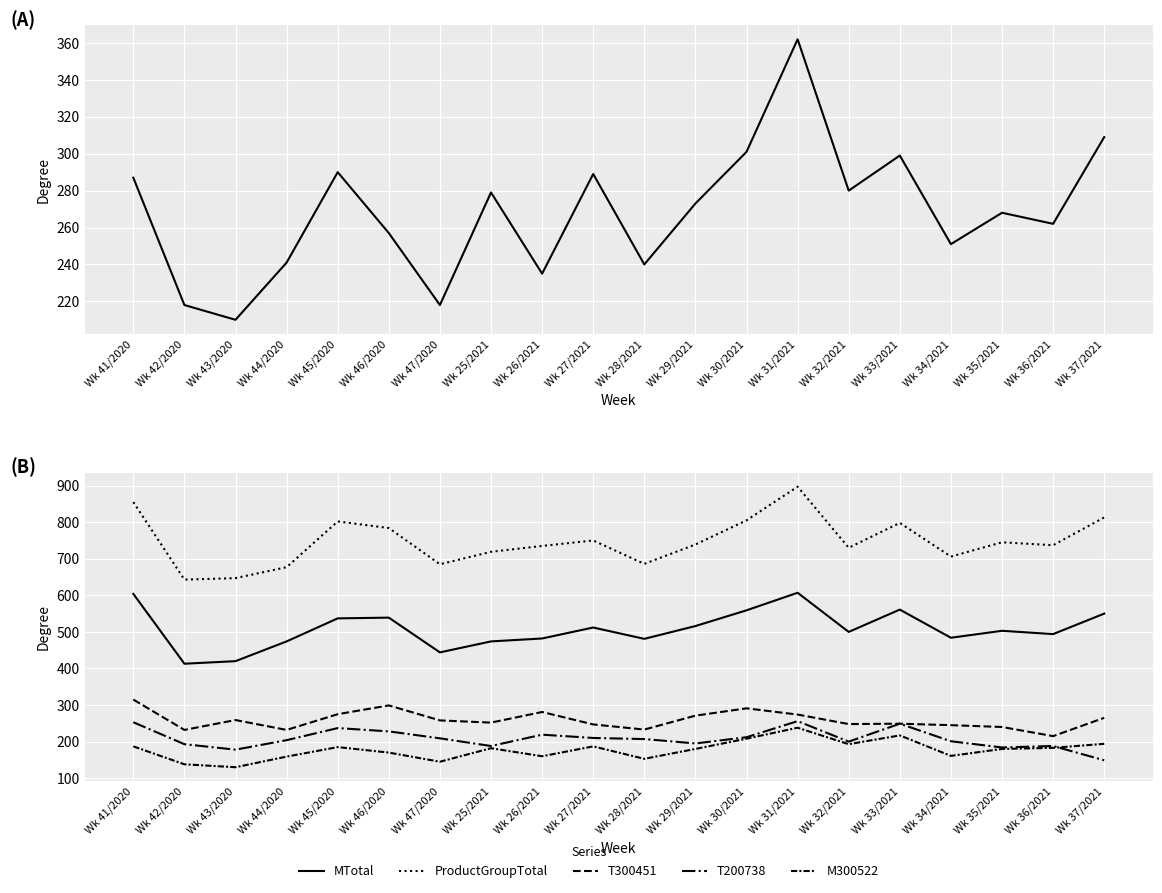

Is it true that T300451 equals 252 at Wk 25/2021?

True